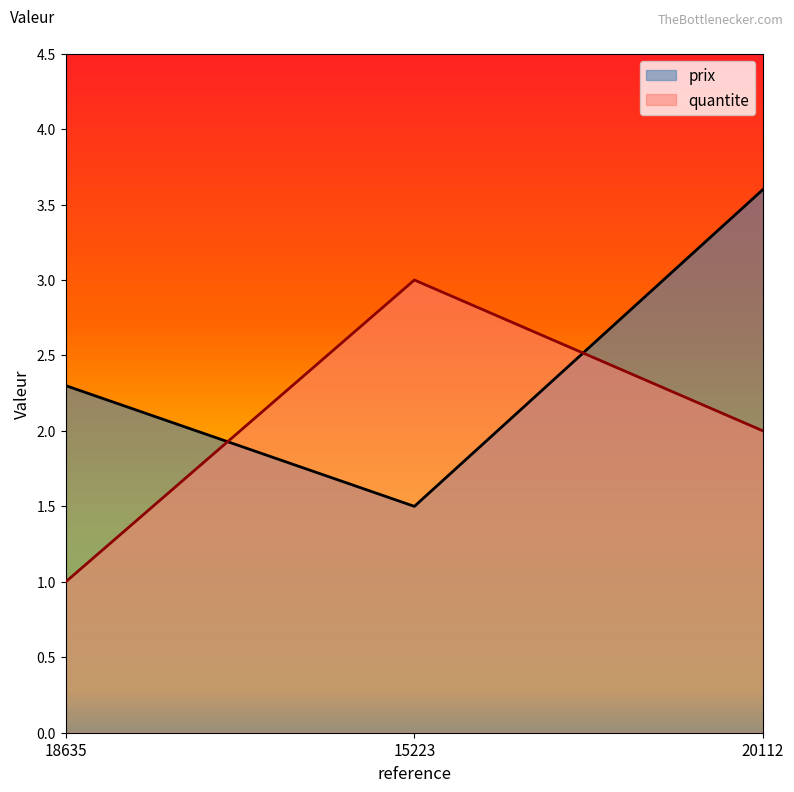

Reading left to right, list all the values displayed in this chart.

prix: 18635=2.3	15223=1.5	20112=3.6
quantite: 18635=1.0	15223=3.0	20112=2.0